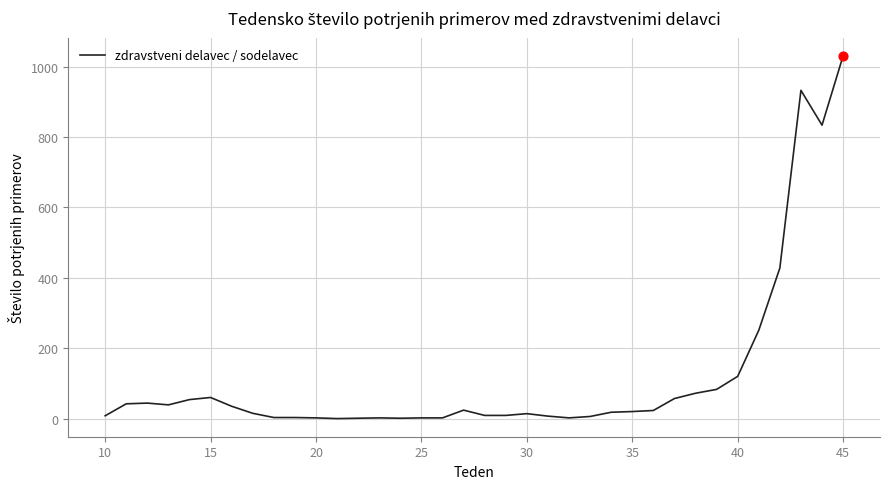

What is the maximum value shown in the chart?

1031